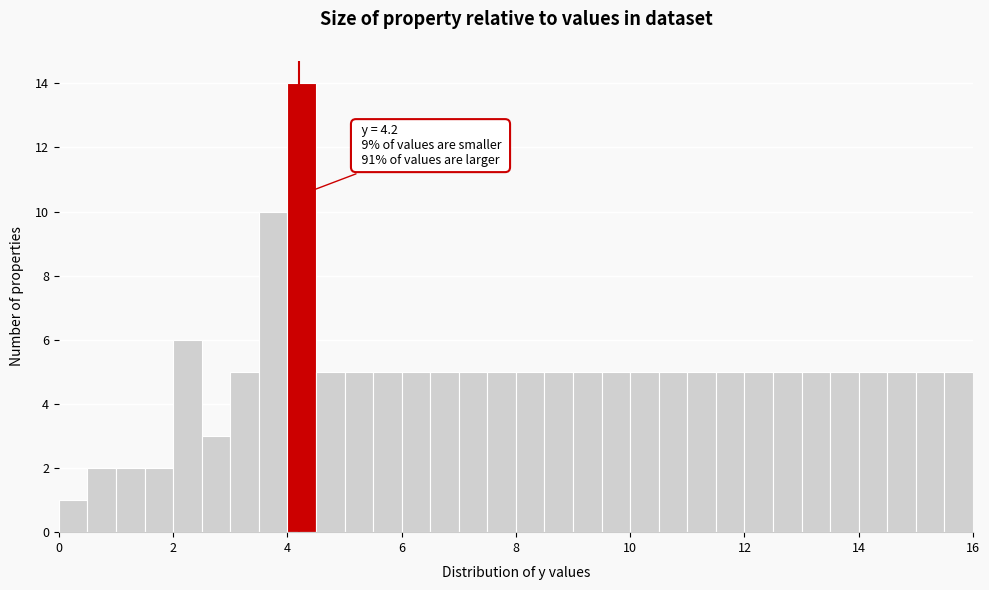

Around what value on the x-axis is the tallest bar? Give the approximate position of its centre, as read against the axis.

4.2